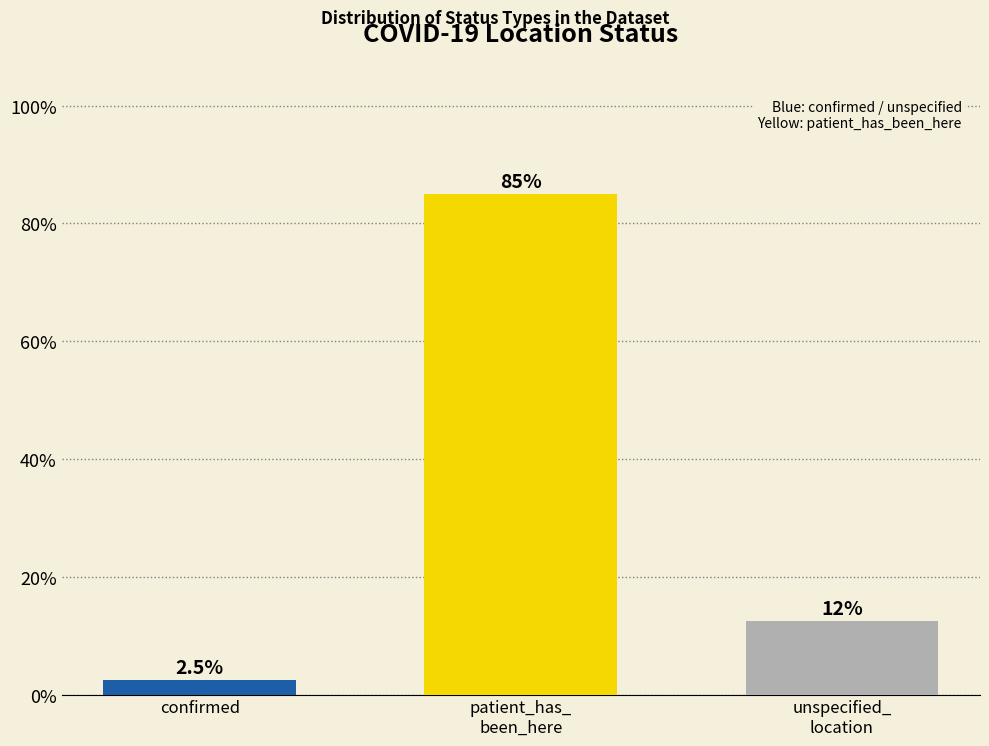

Are the bars horizontal?

No